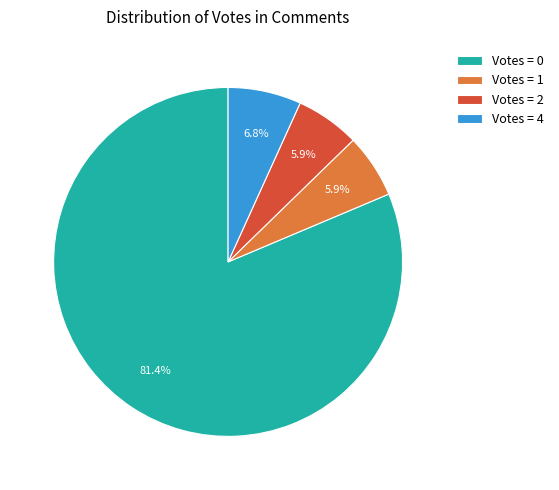

Does Votes = 0 account for over 50% of the chart?

Yes